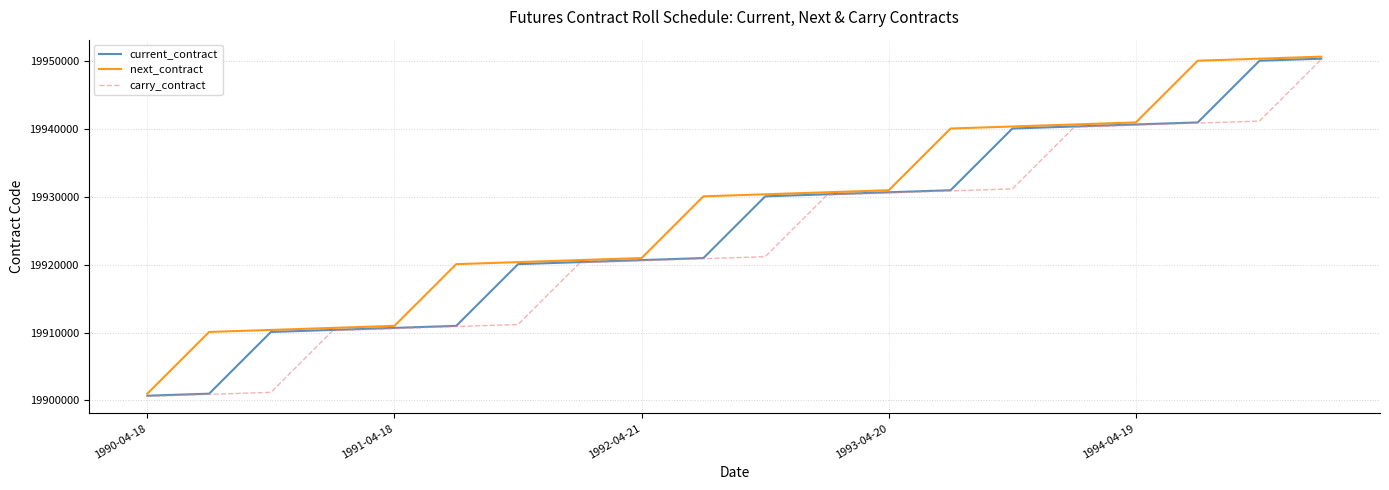

Does the chart have visible grid lines?

Yes